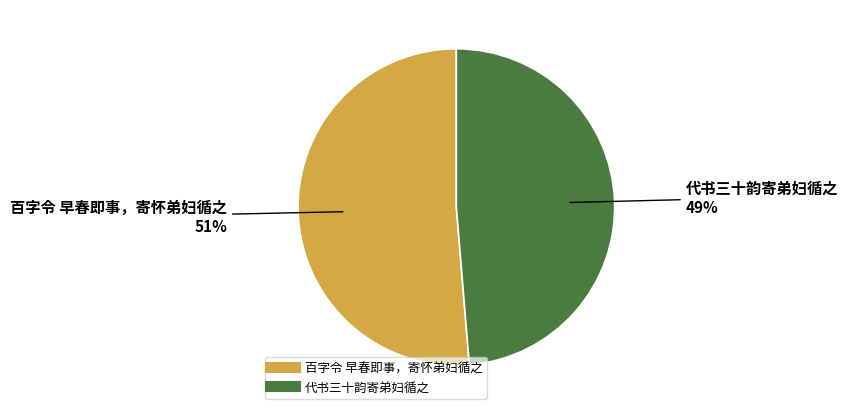

Which category has the smallest portion of the pie?

代书三十韵寄弟妇循之